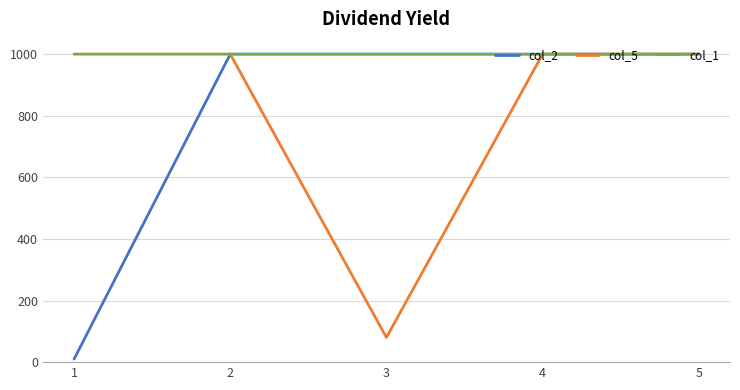

What is the maximum value shown in the chart?

1000